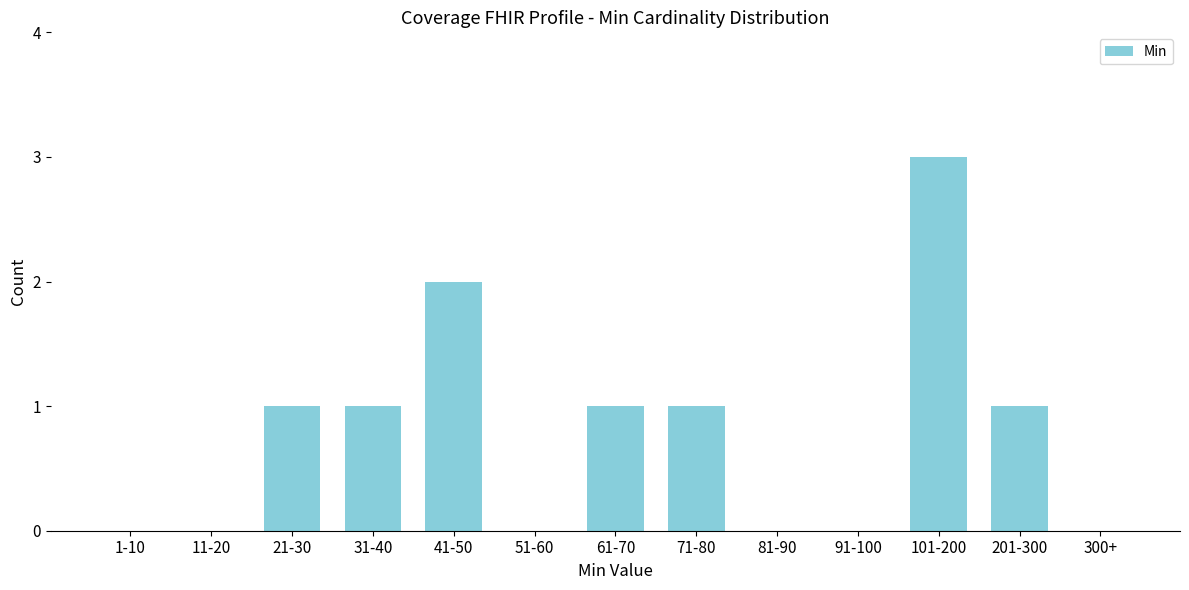

Reading left to right, extract all data points from this chart.

1-10=0	11-20=0	21-30=1	31-40=1	41-50=2	51-60=0	61-70=1	71-80=1	81-90=0	91-100=0	101-200=3	201-300=1	300+=0